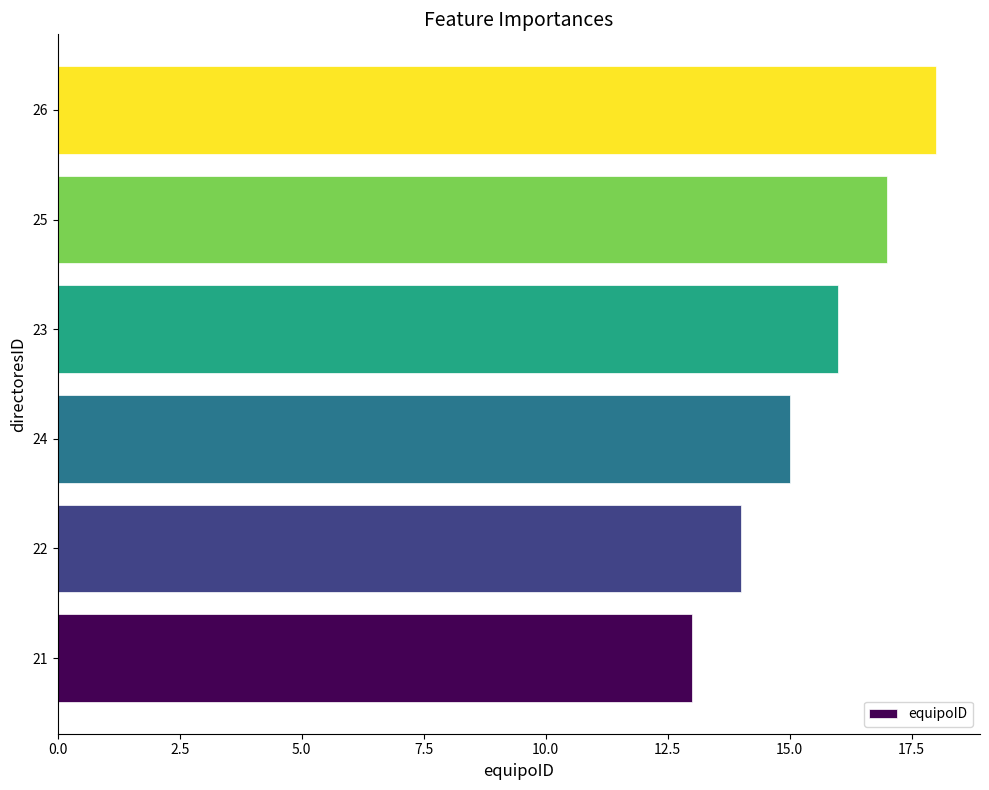

Reading top to bottom, transcribe all the data shown in this chart.

26=18	25=17	23=16	24=15	22=14	21=13